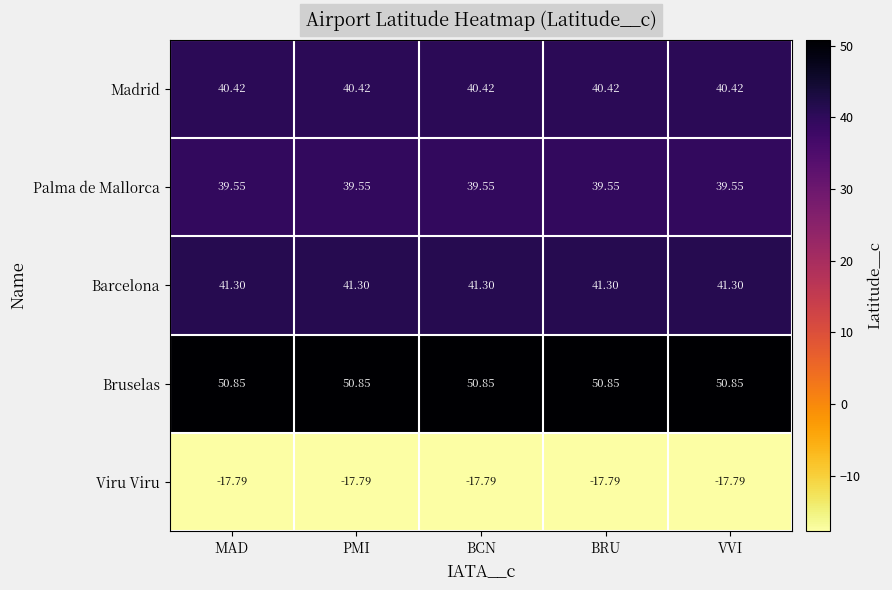

Which series has the largest total across all categories?

Bruselas